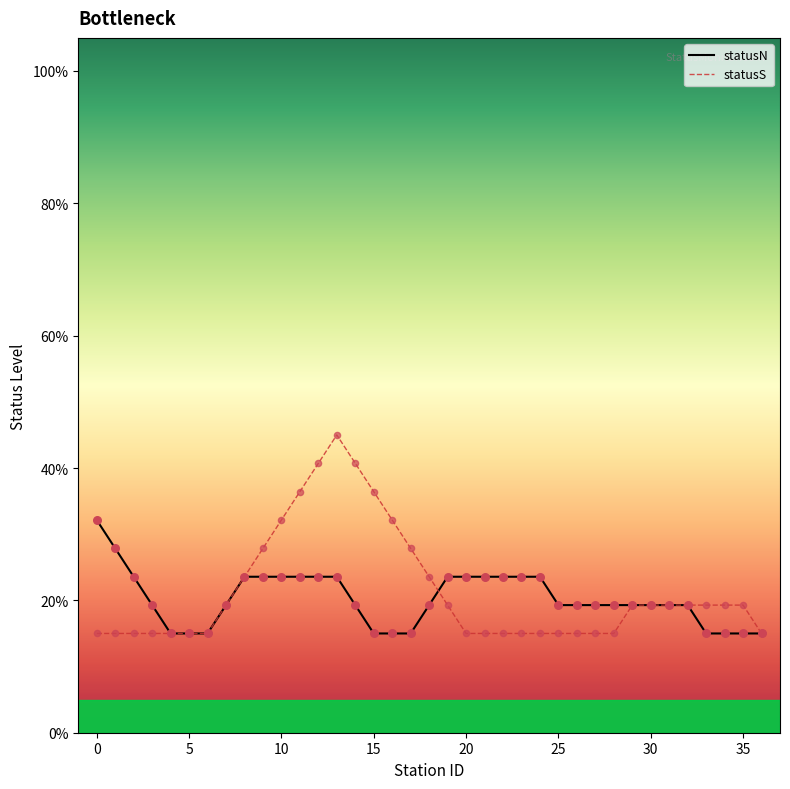

What are all the series names shown in the legend?

statusN, statusS